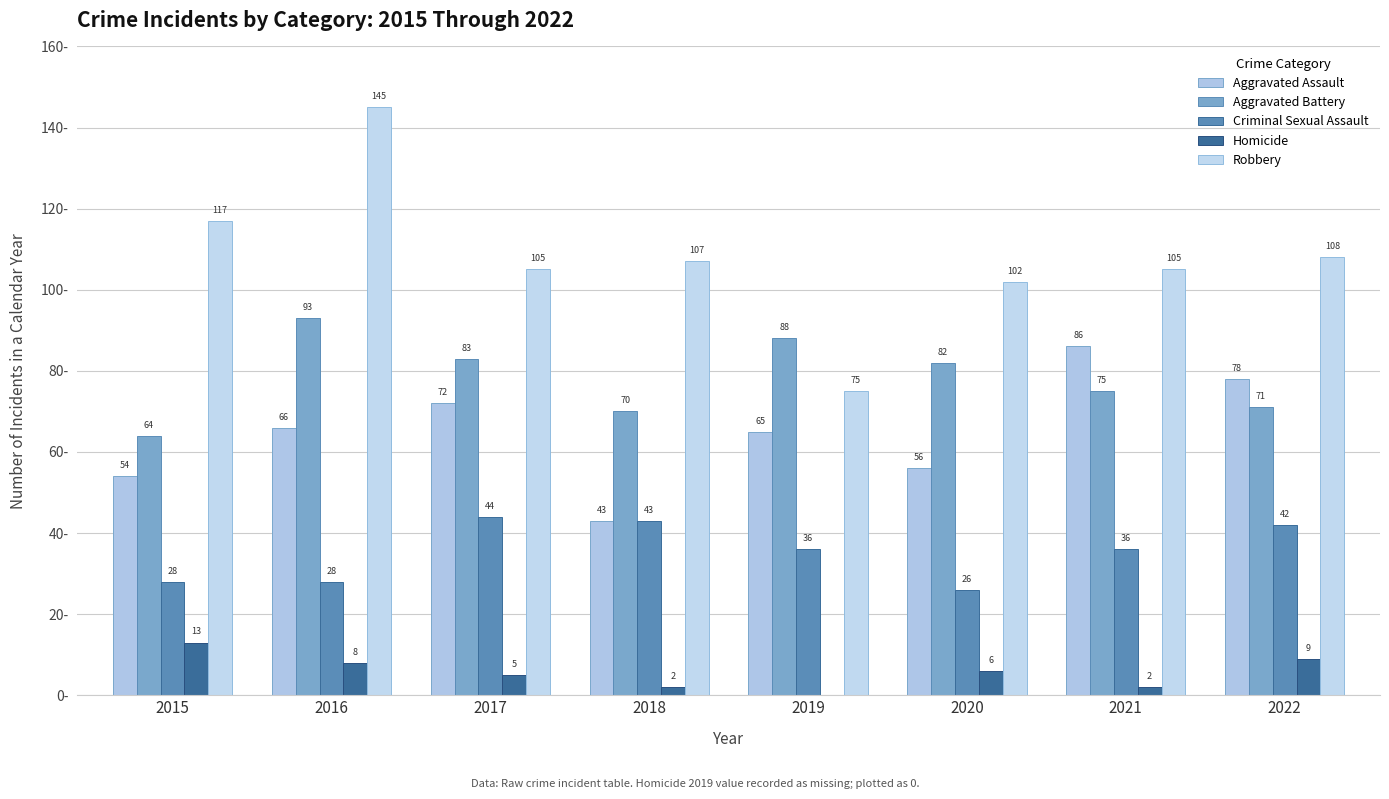

Is the value of Robbery at 2019 greater than the value of Criminal Sexual Assault at 2017?

Yes